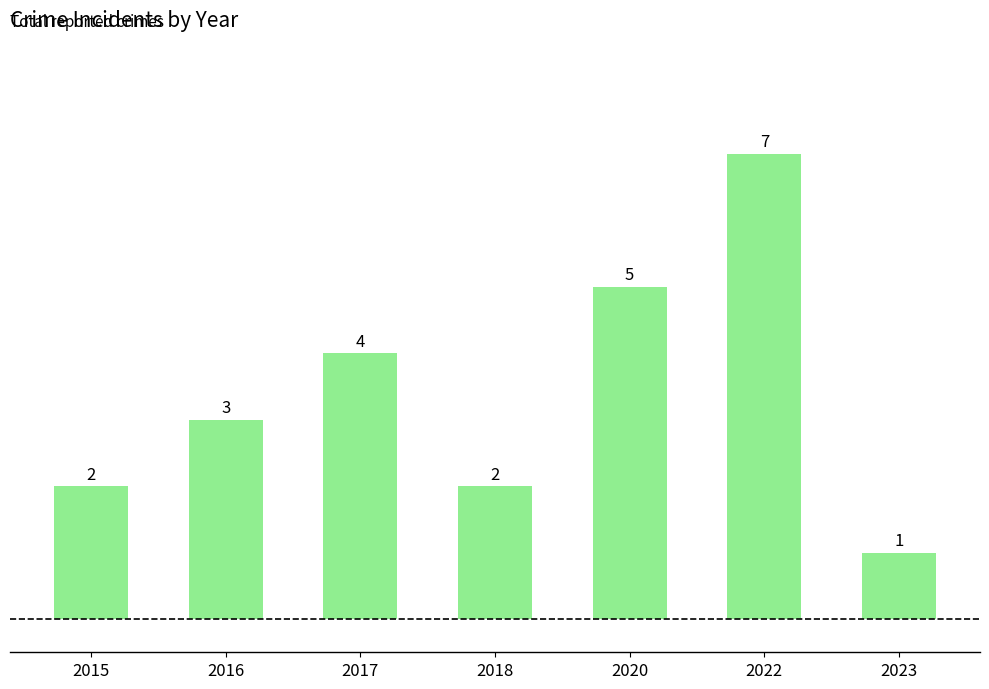

The chart shows a value of 3 at 2016. True or false?

True